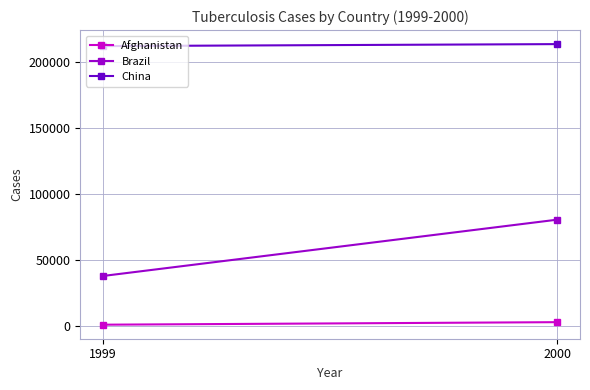

What is the total value across all series at 1999?

250740